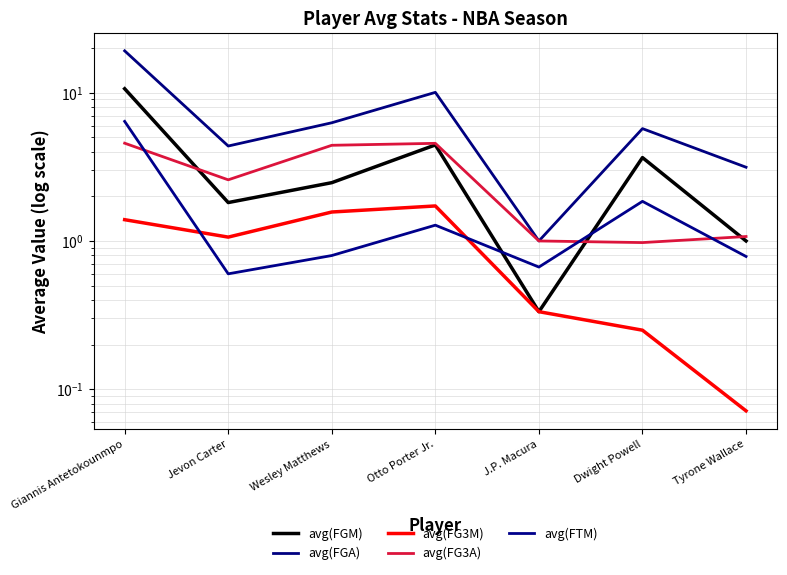

What is the difference between the maximum and second lowest values in the avg(FGM) series?

9.6